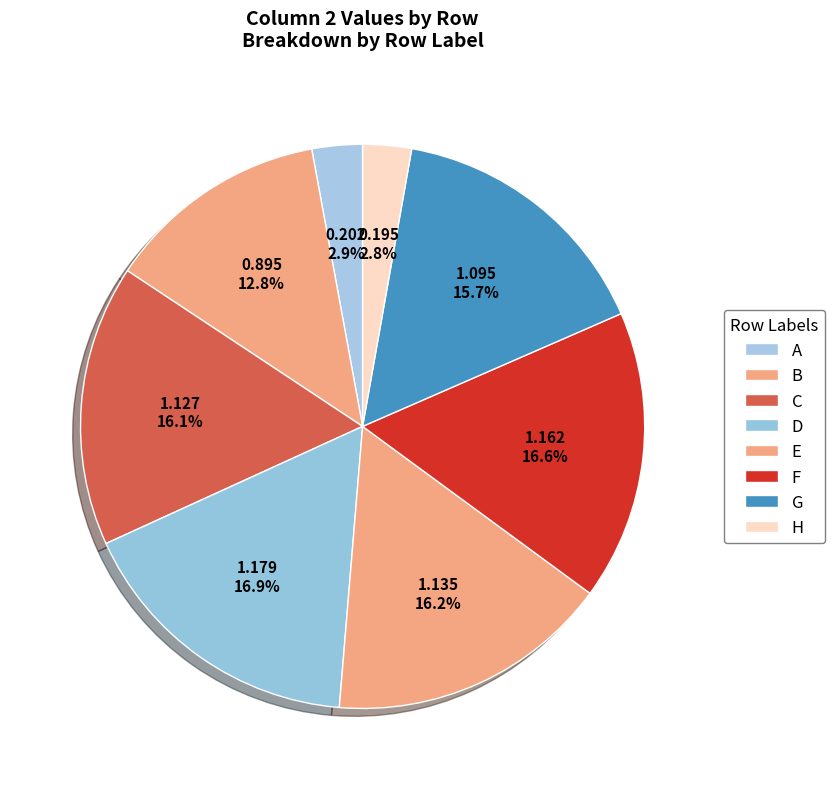

What is the largest slice in the pie chart?

D